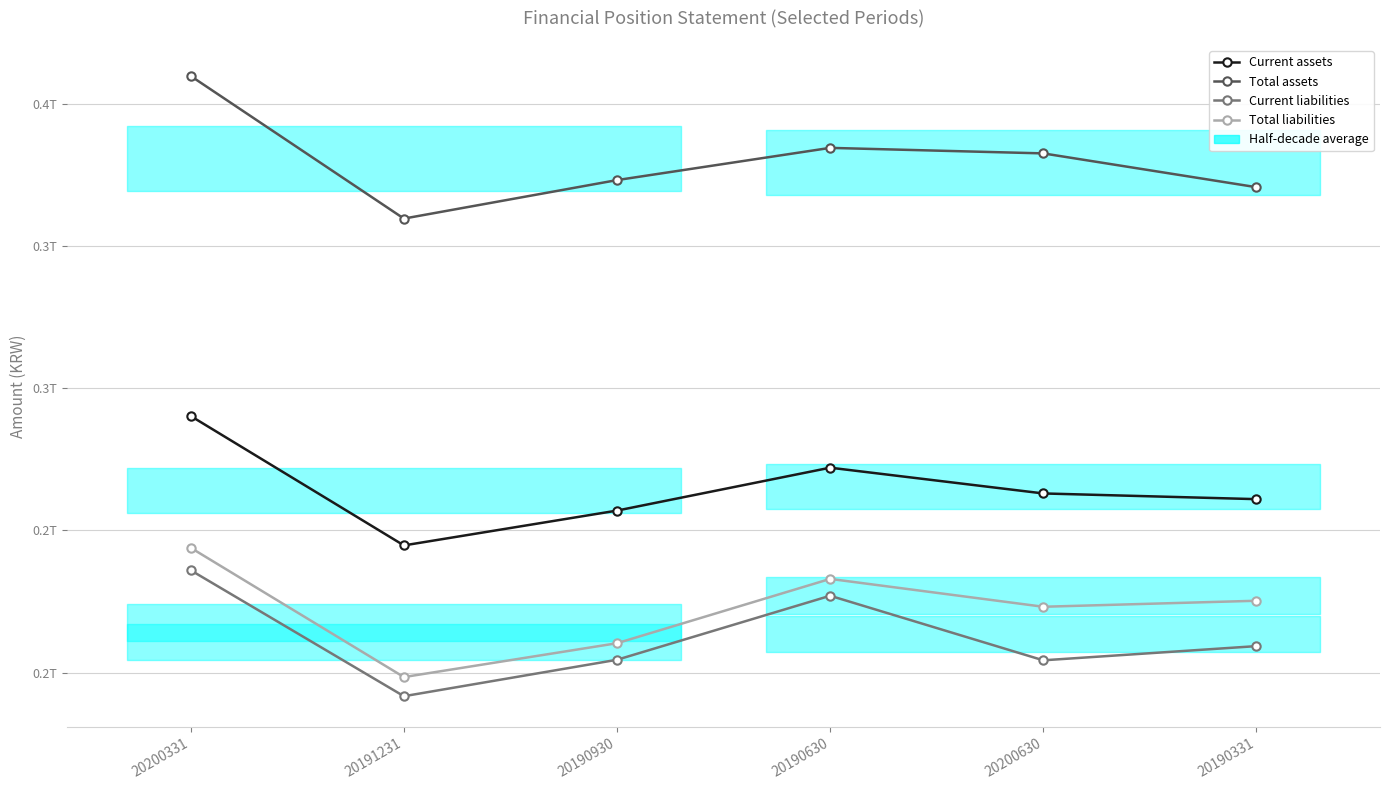

What is the minimum value shown in the chart?

191705559131